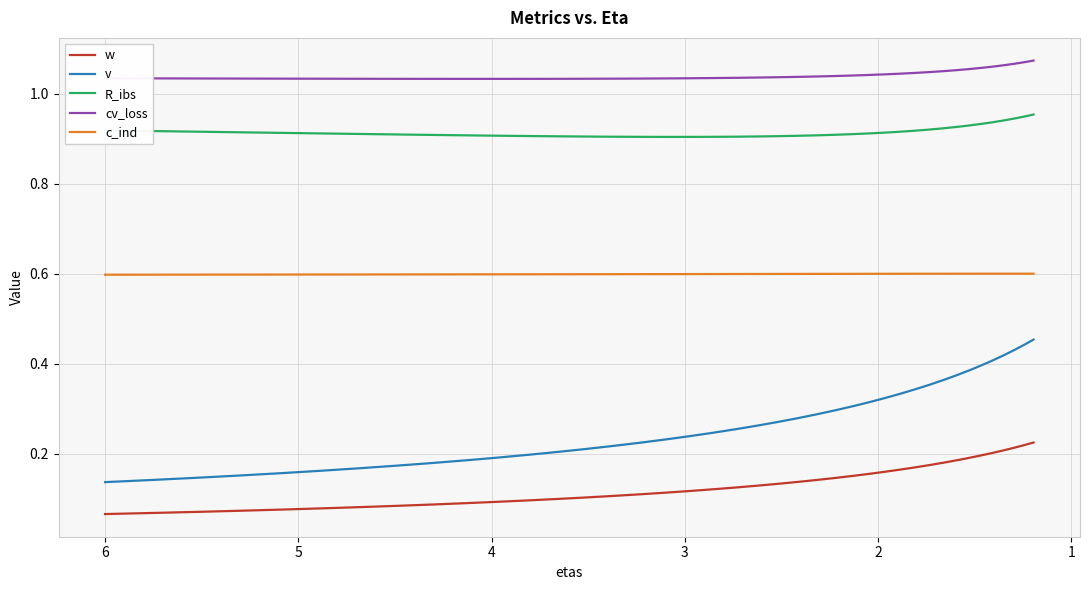

At which category is the sum across all series the highest?

39